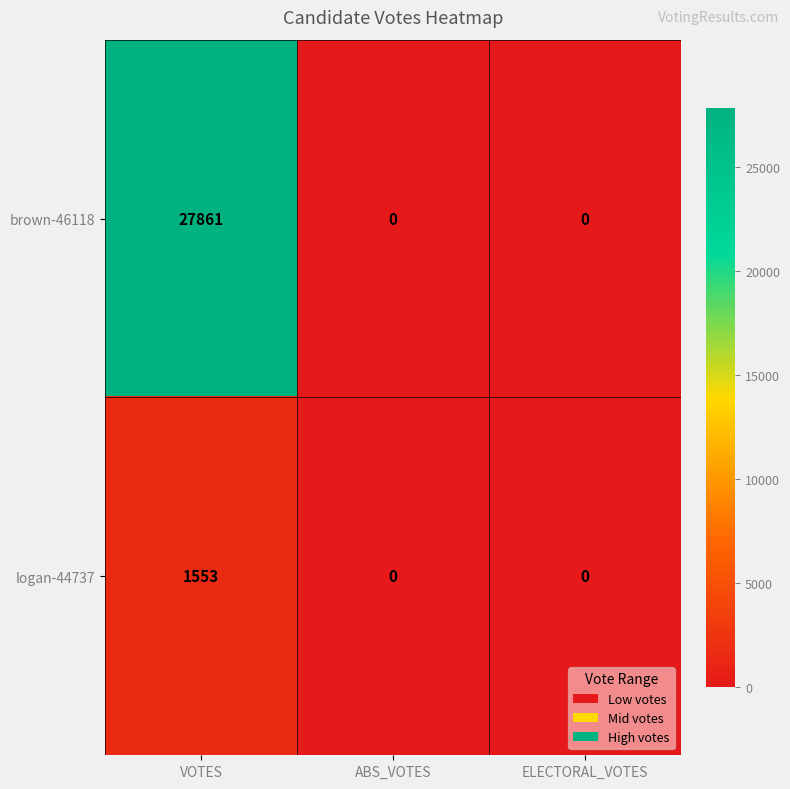

Reading left to right, transcribe all the data shown in this chart.

brown-46118: 27861	0	0
logan-44737: 1553	0	0